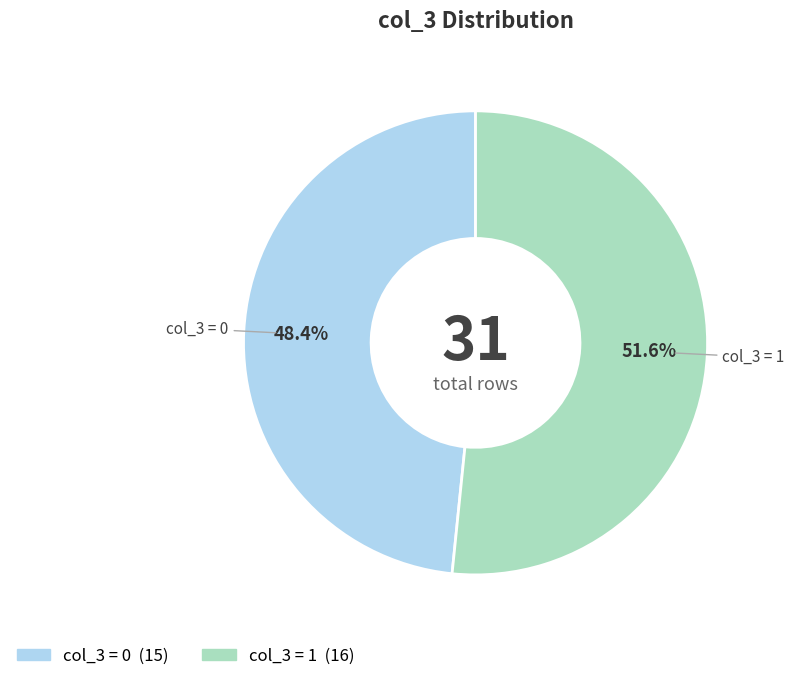

Count the number of slices in the pie.

2